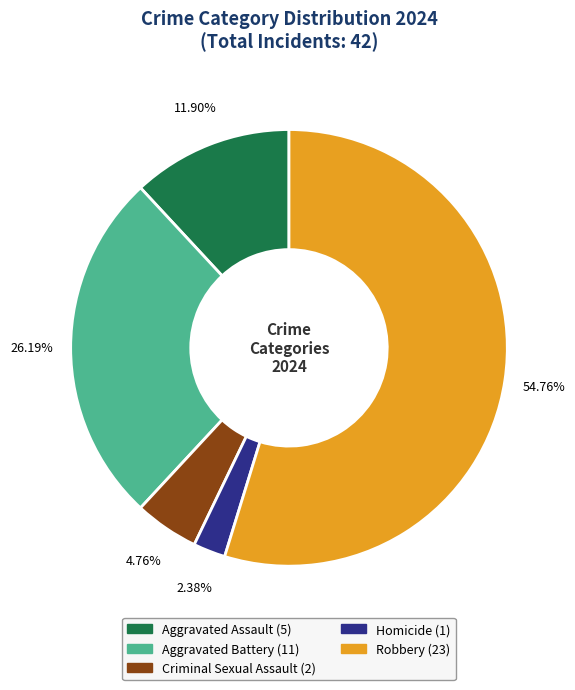

Is it true that Aggravated Assault is 12% of the pie?

True